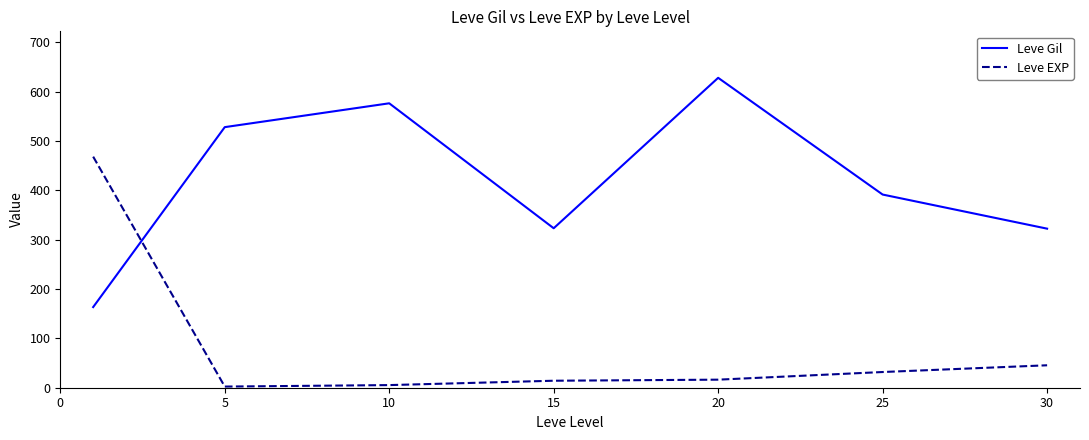

What is the maximum value shown in the chart?

628.3